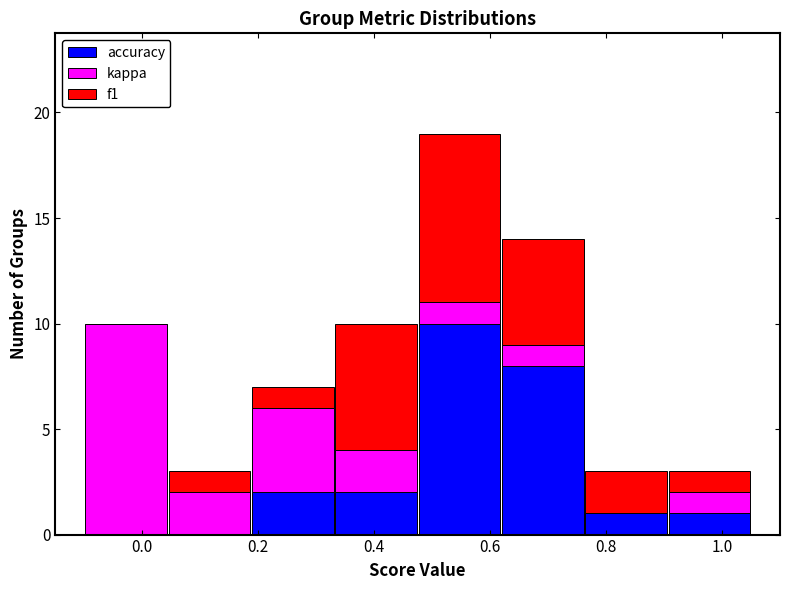

Which range on the x-axis has the tallest stacked bar (by total height)?

0.48 to 0.62